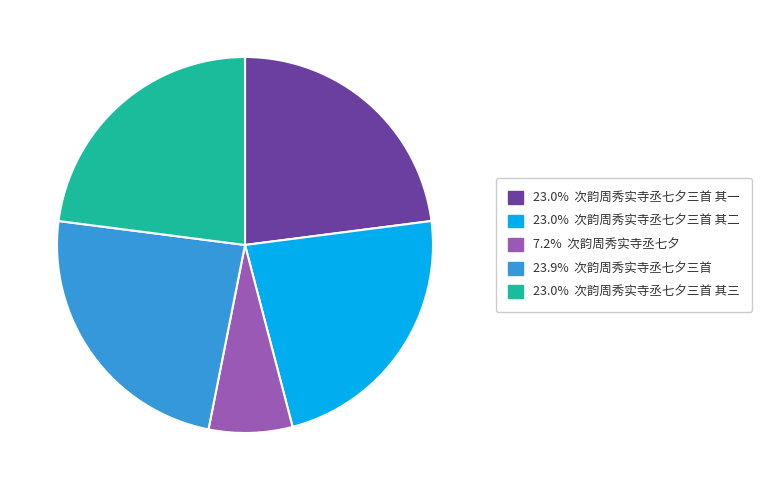

Is there a majority slice in this chart?

No